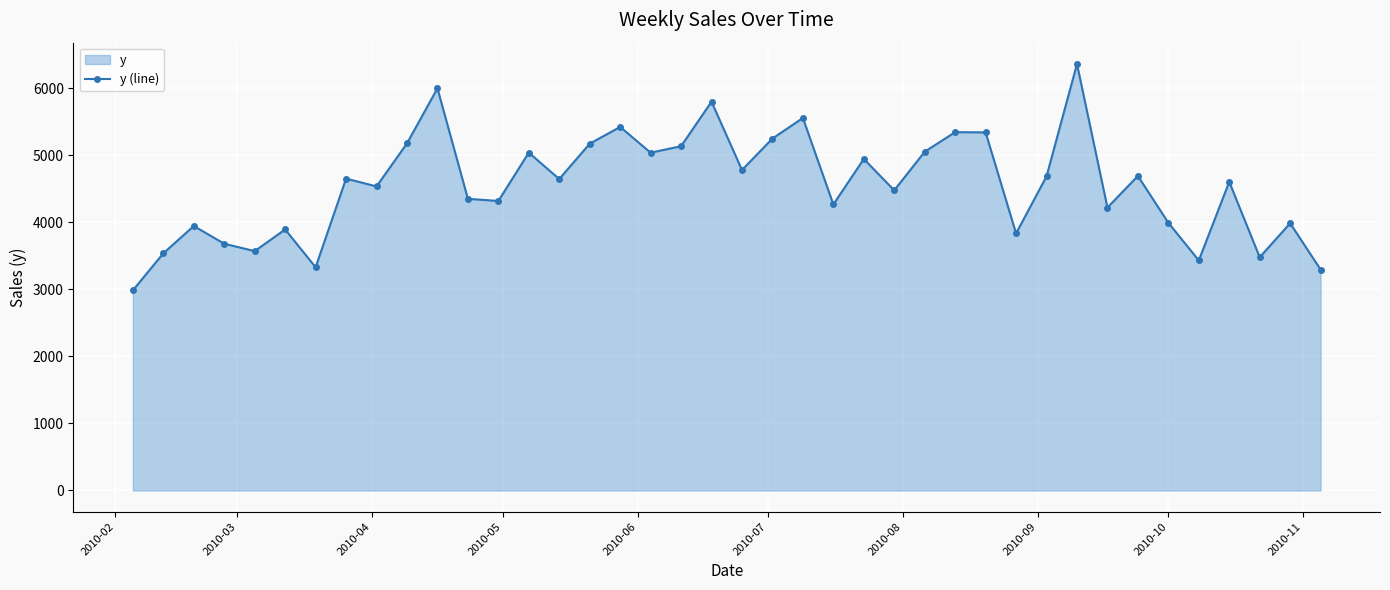

What is the greatest value displayed?

6364.8